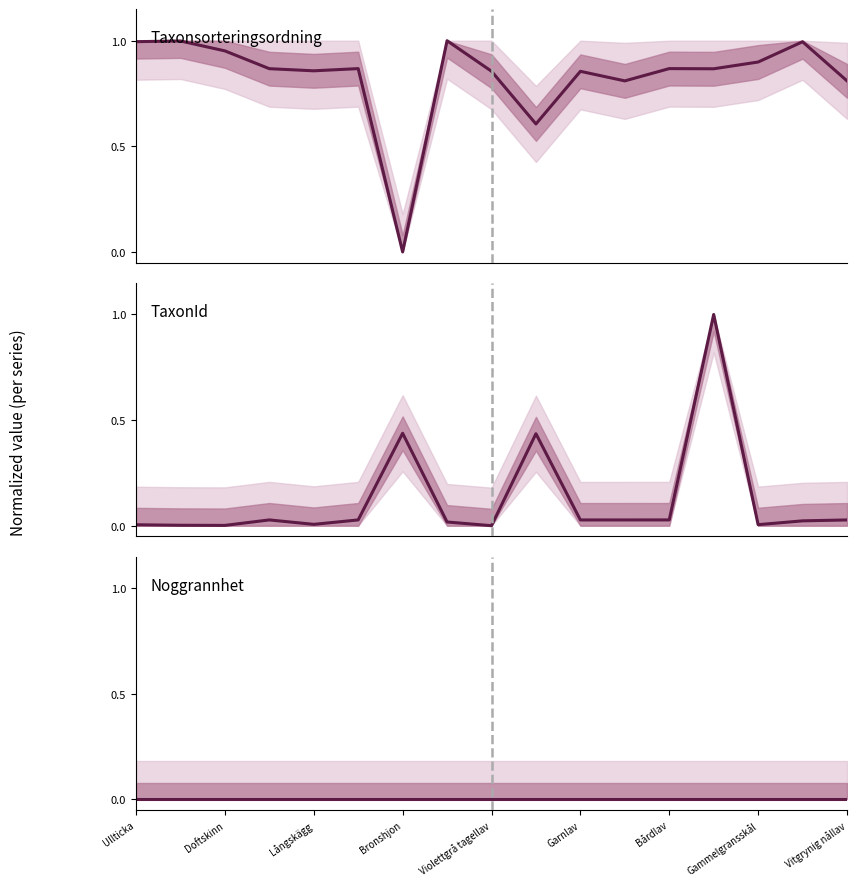

Which series has the largest range (max minus min)?

TaxonId